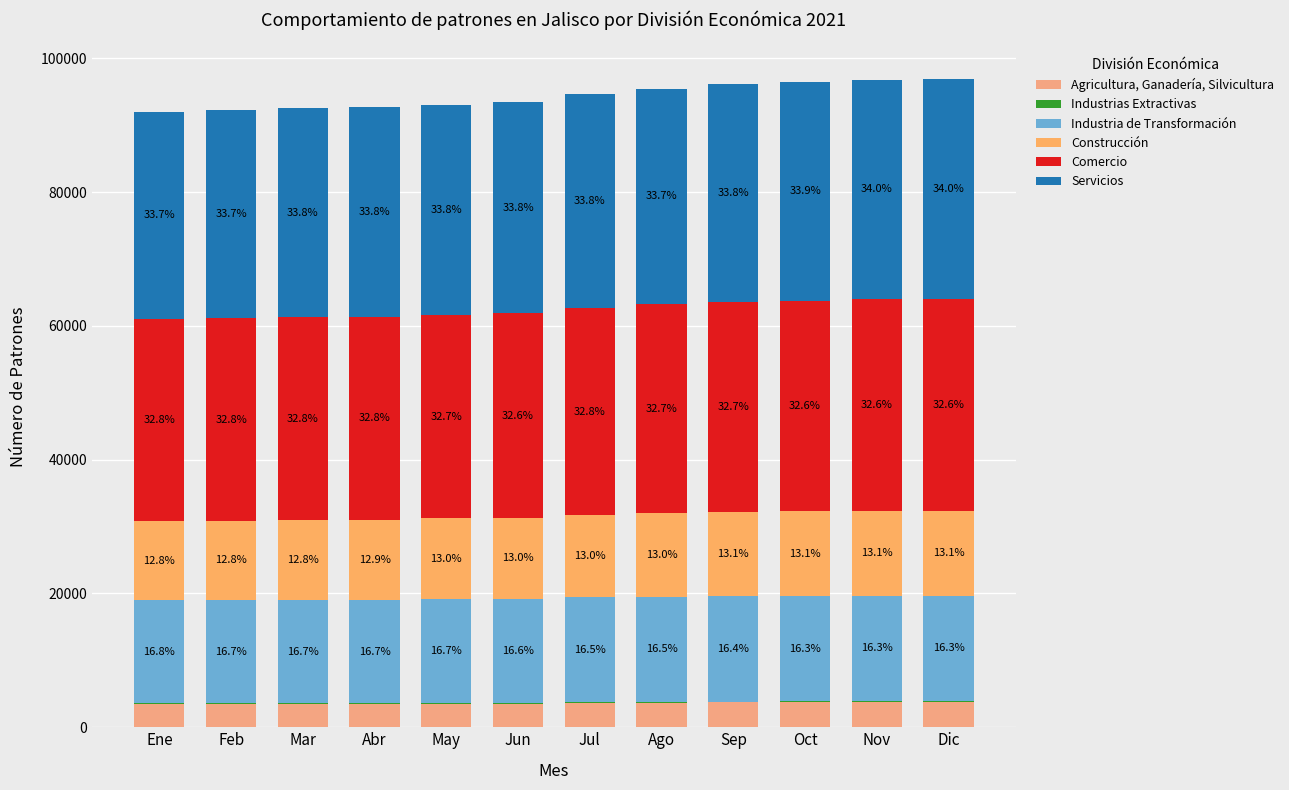

Are the bars horizontal?

No